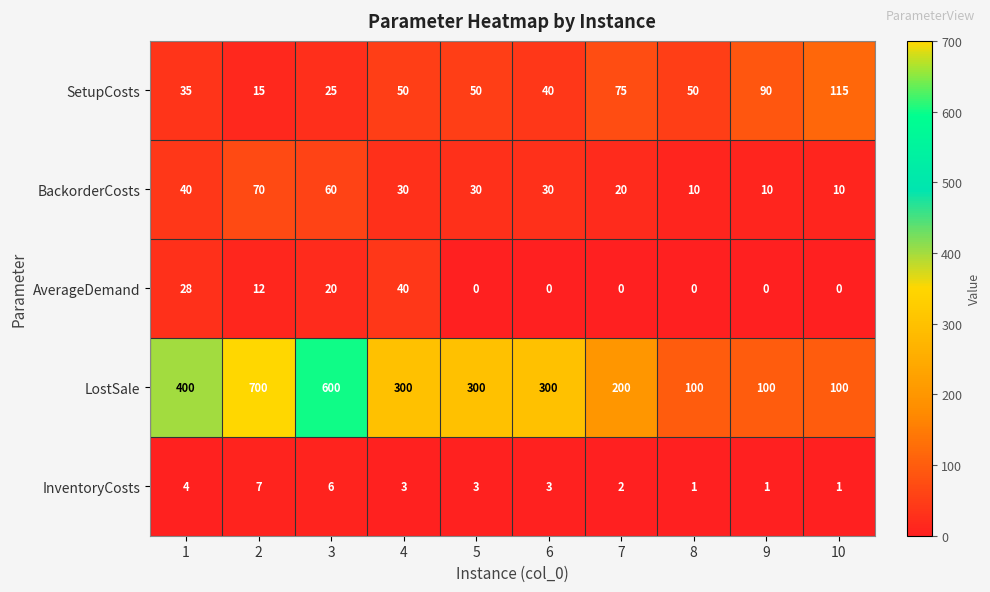

What is the maximum value for AverageDemand?

40